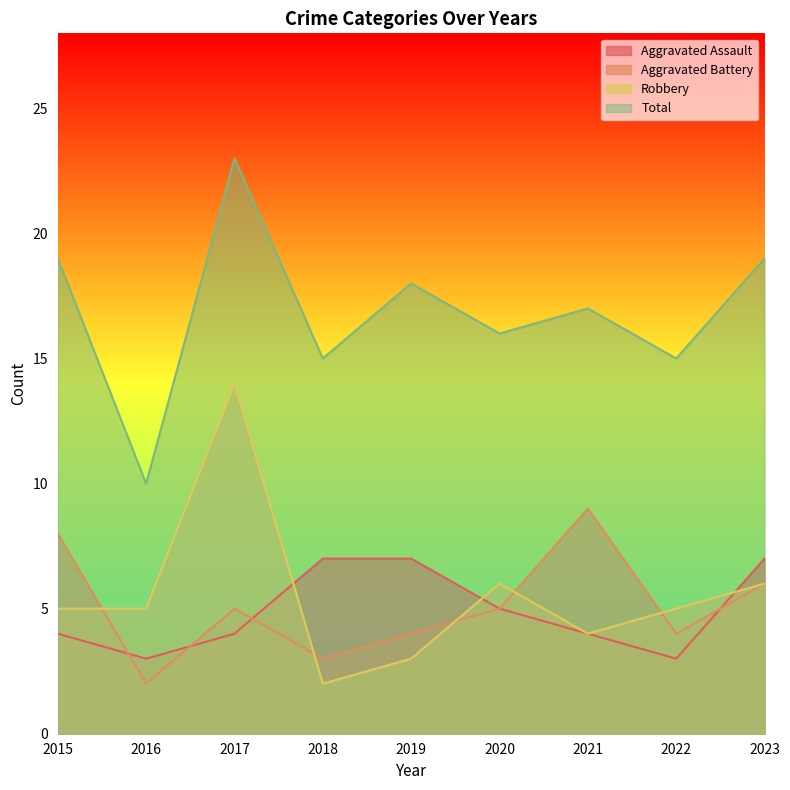

Is it true that Aggravated Battery equals 2 at 2016?

True